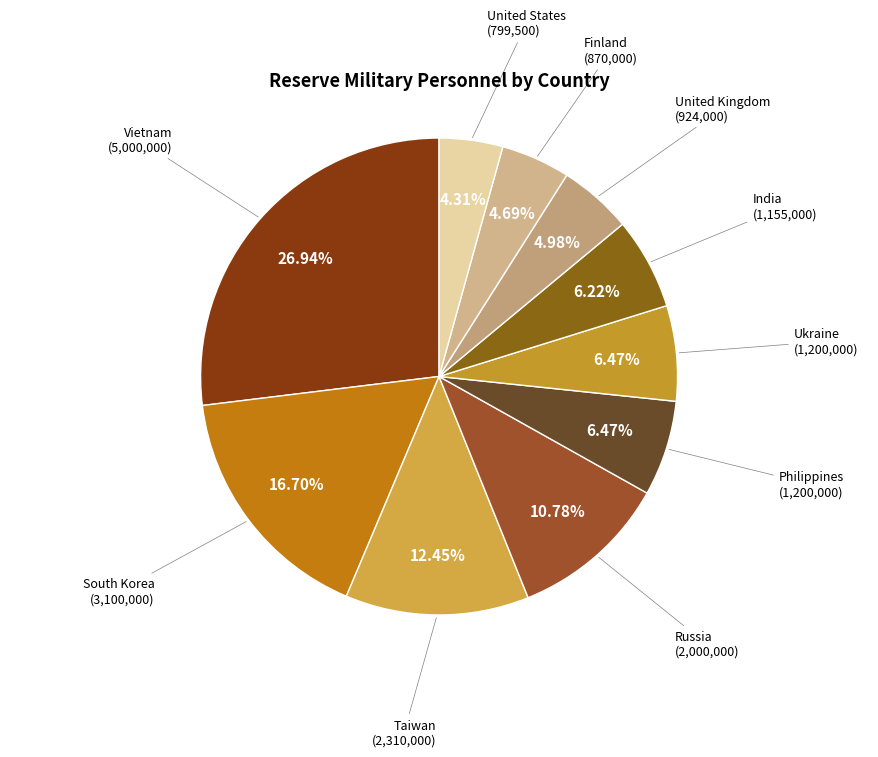

Count the number of slices in the pie.

10